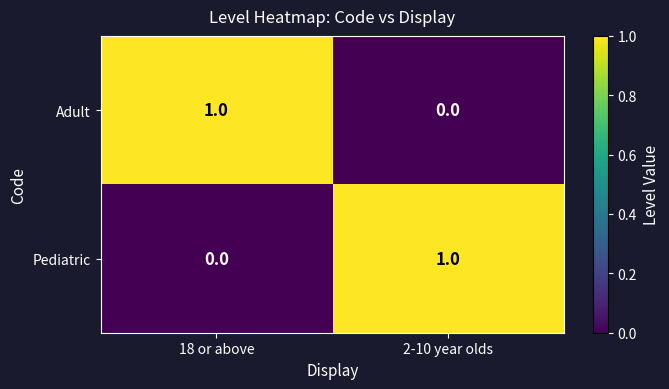

The value of Pediatric at 2-10 year olds is 1. True or false?

True